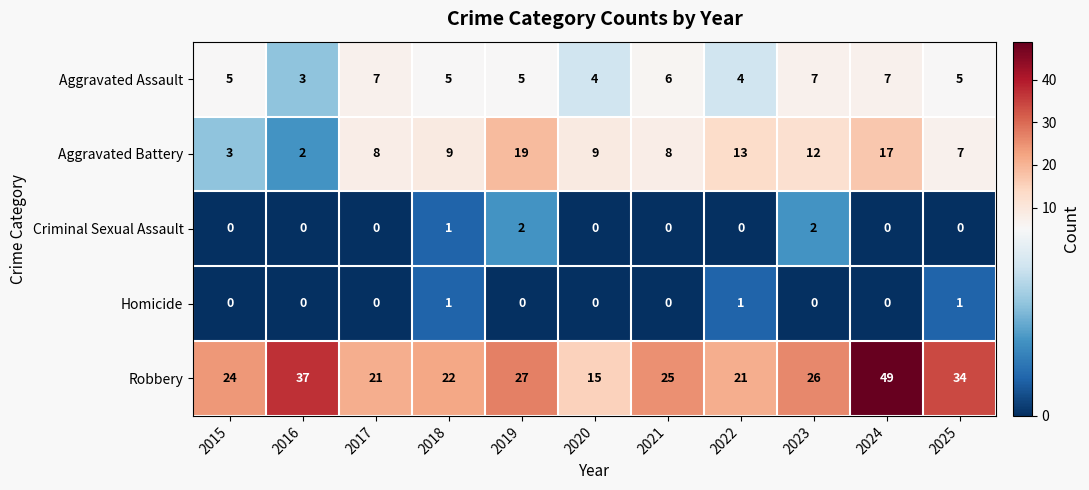

At which category is the sum across all series the highest?

2024